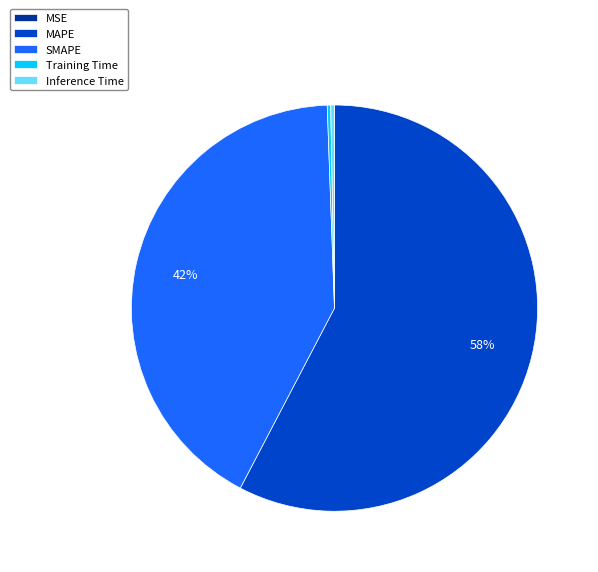

Is there any slice that represents more than half of the pie?

Yes